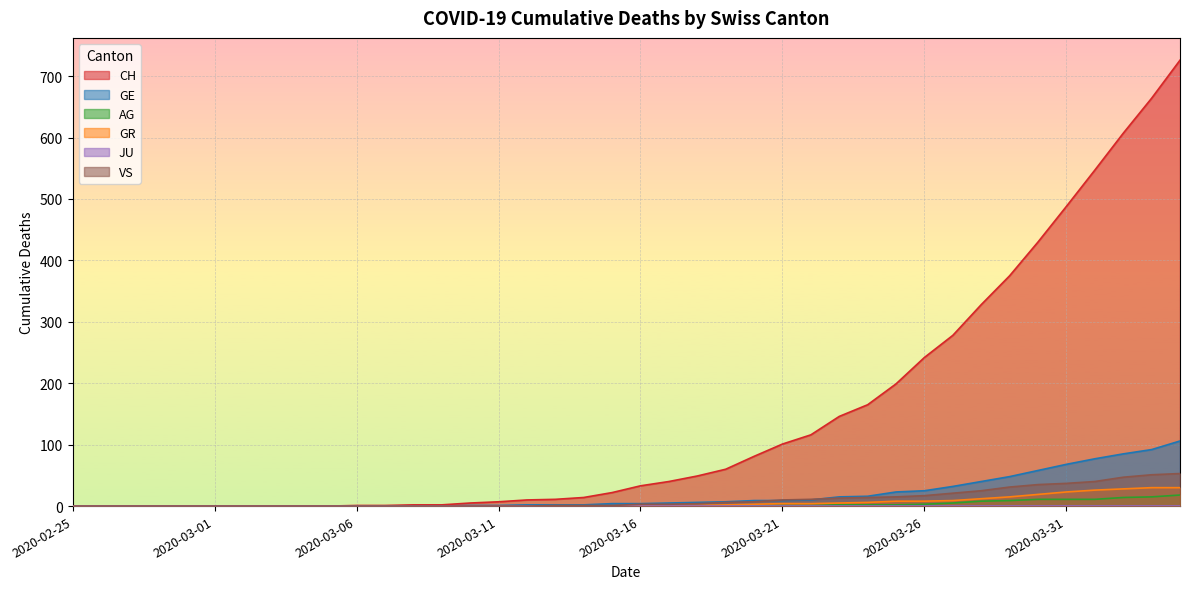

Where is GE nearest to the value 53?

2020-03-29